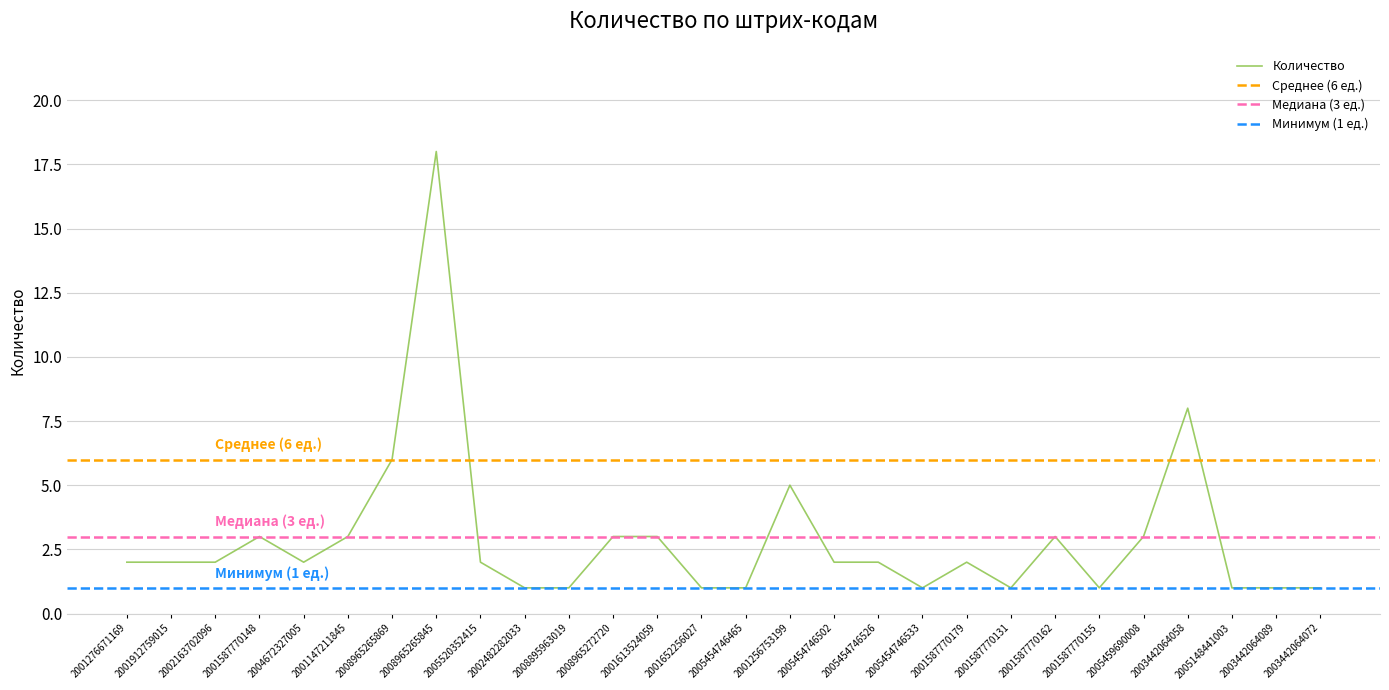

Count the number of values greater than 2.

10